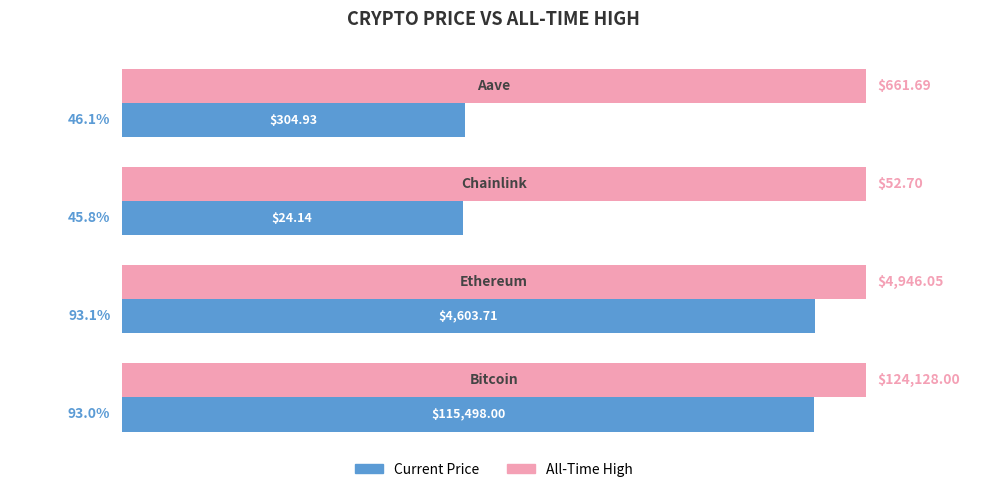

What are all the series names shown in the legend?

Current Price, All-Time High